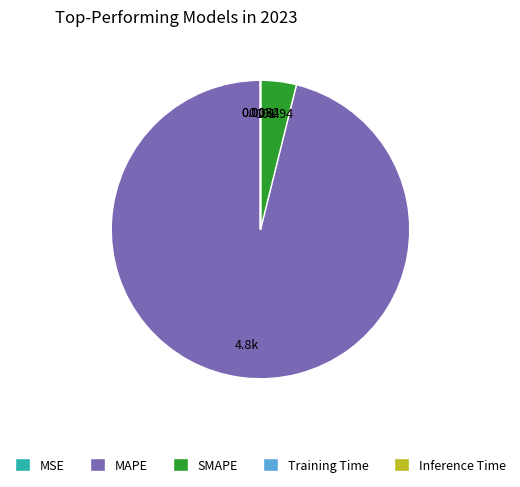

What is the largest slice in the pie chart?

MAPE